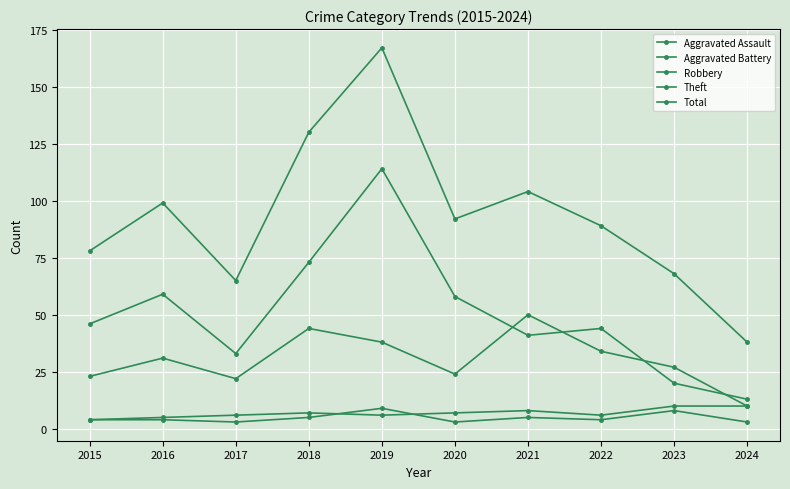

At which category is the sum across all series the highest?

2019